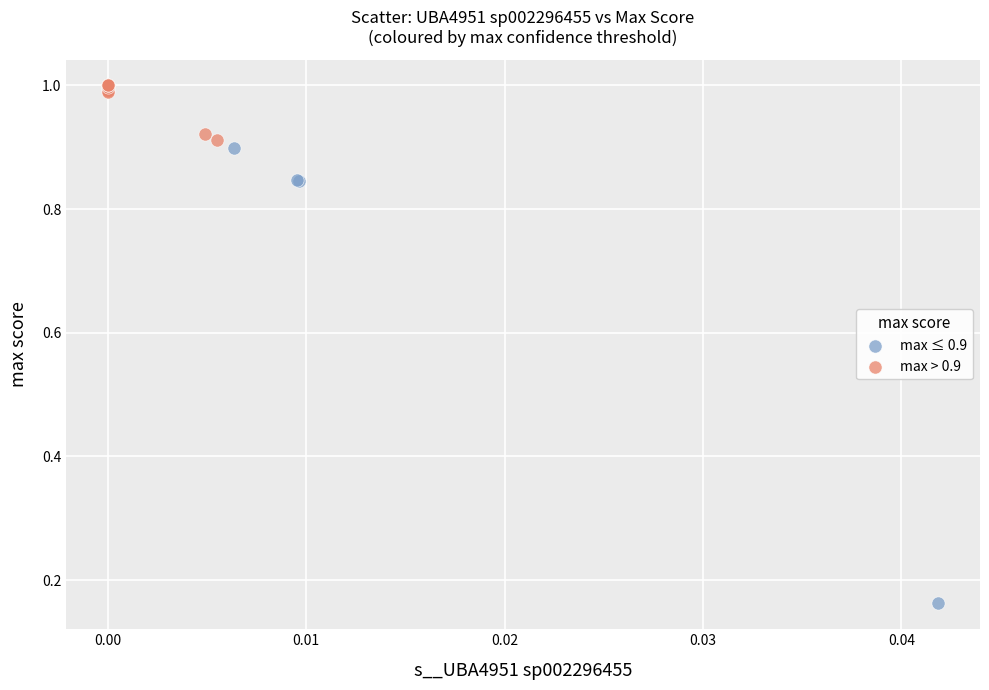

Which series has the widest spread of Y values?

max ≤ 0.9